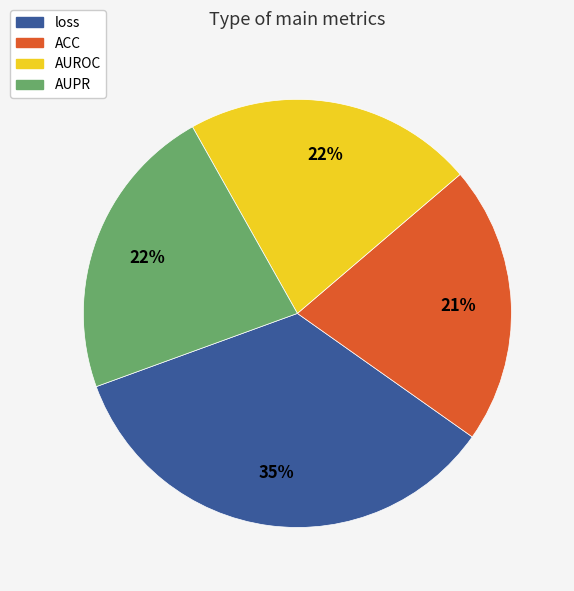

Is the sum of loss and AUROC greater than half?

Yes